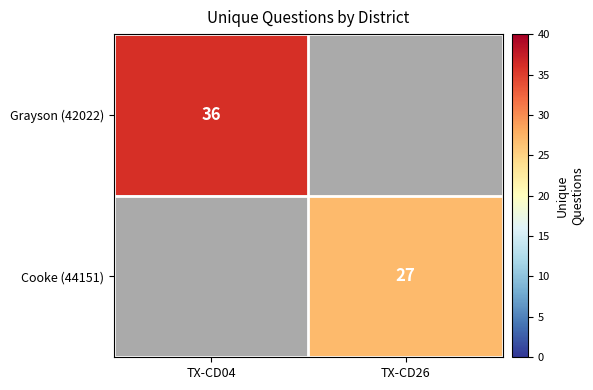

Which has a higher value, TX-CD04 or TX-CD26?

TX-CD04